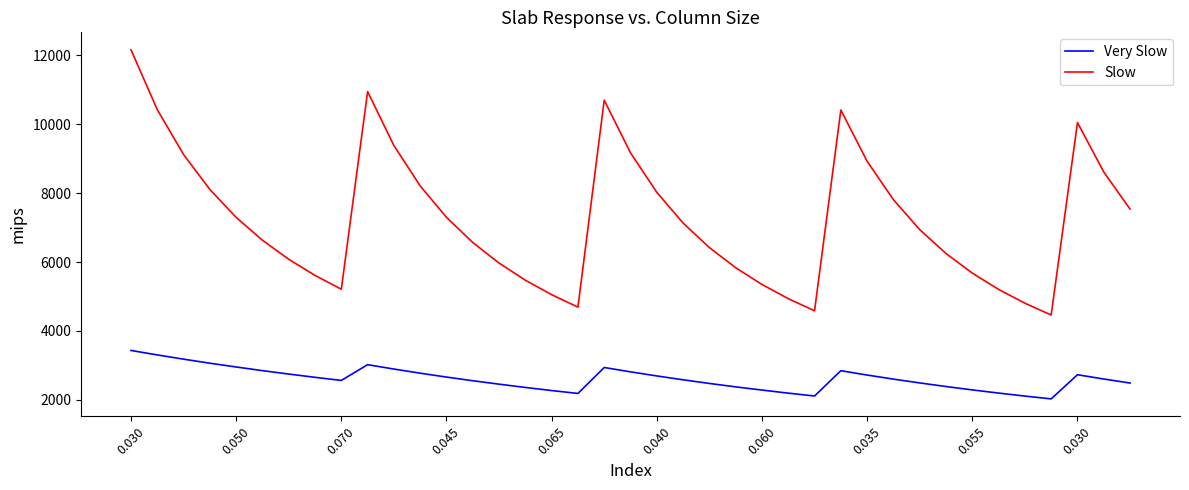

What is the maximum value for Very Slow?

3434